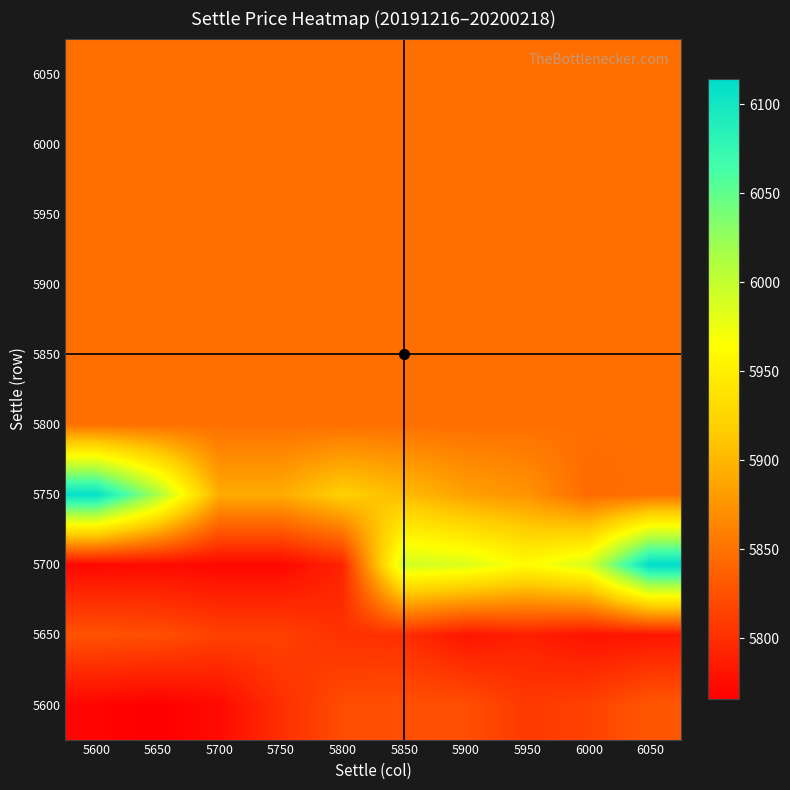

What is the smallest value displayed?

5766